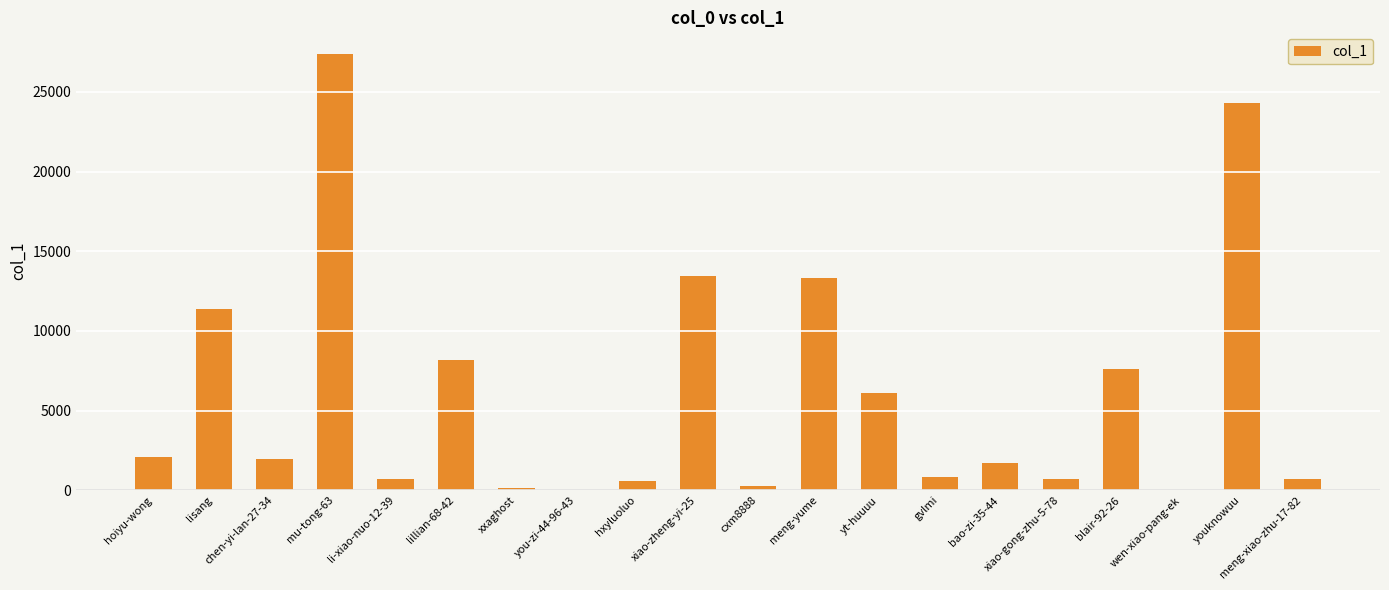

What is the difference between the values at lillian-68-42 and lisang?

3204